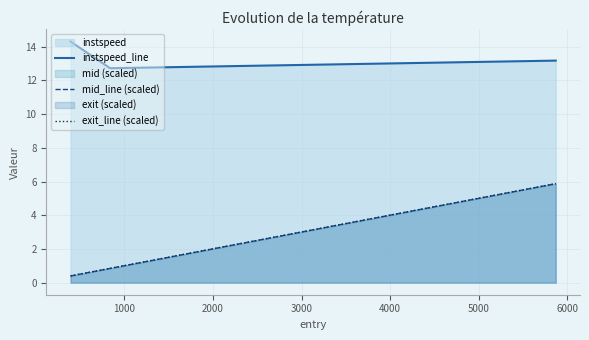

How many distinct data groups are displayed?

3